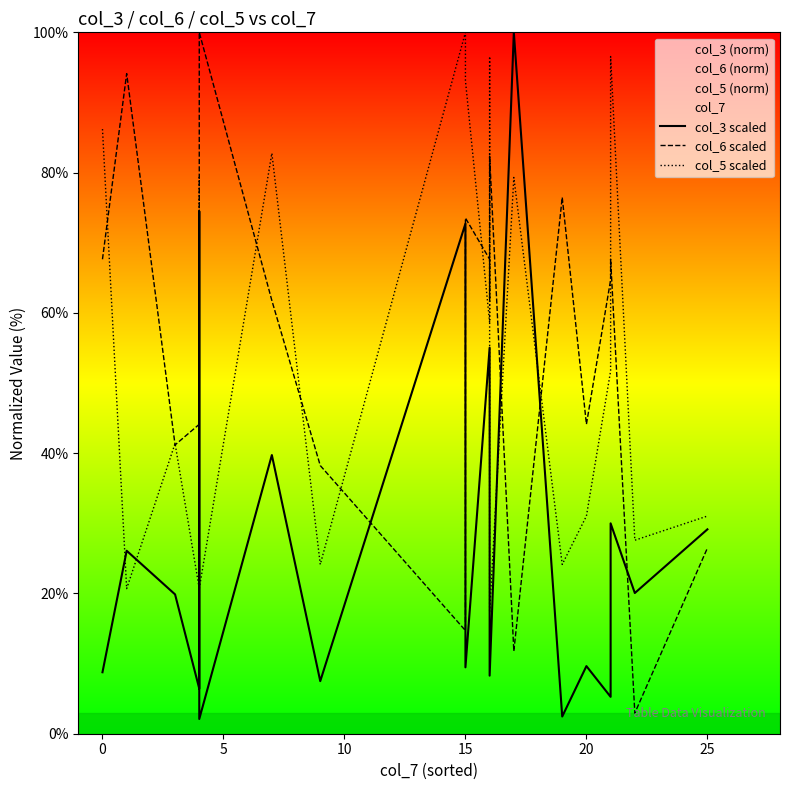

Rank the series at 15 from lowest to highest value.

col_6 scaled, col_3 scaled, col_5 scaled